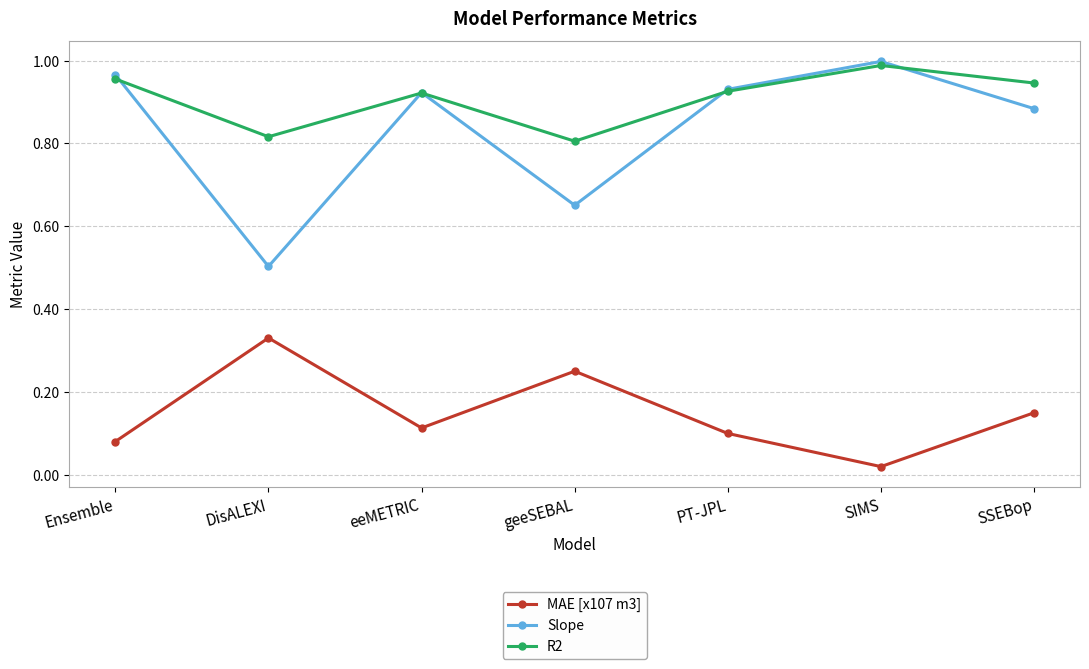

Is the value of MAE [x107 m3] at geeSEBAL greater than the value of R2 at SSEBop?

No